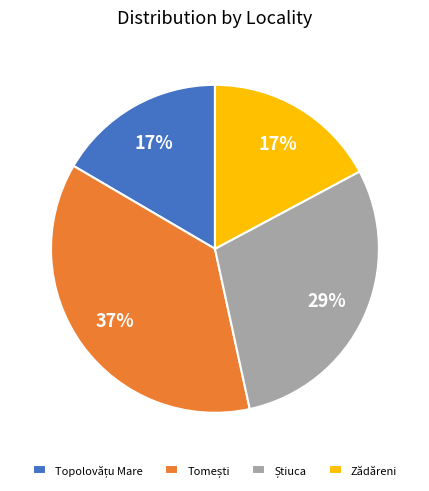

The Zădăreni slice represents 17% of the pie. True or false?

True